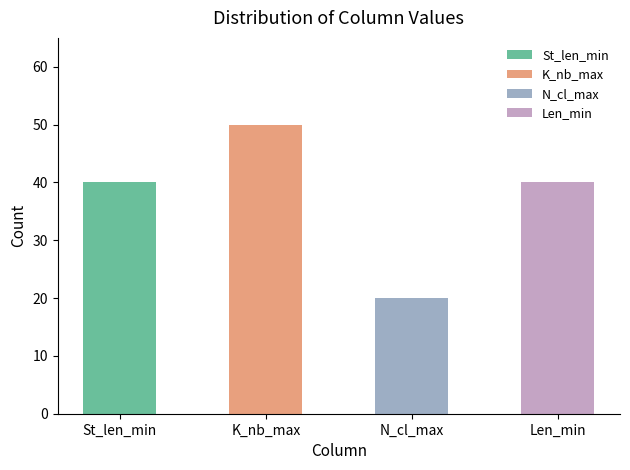

The N_cl_max series shows 30 at 16. True or false?

False